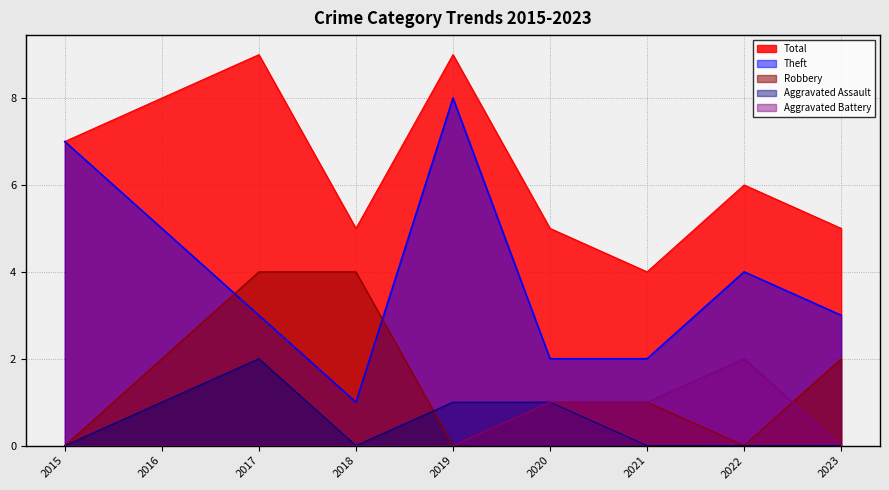

Does the chart display data point markers on the line(s)?

No